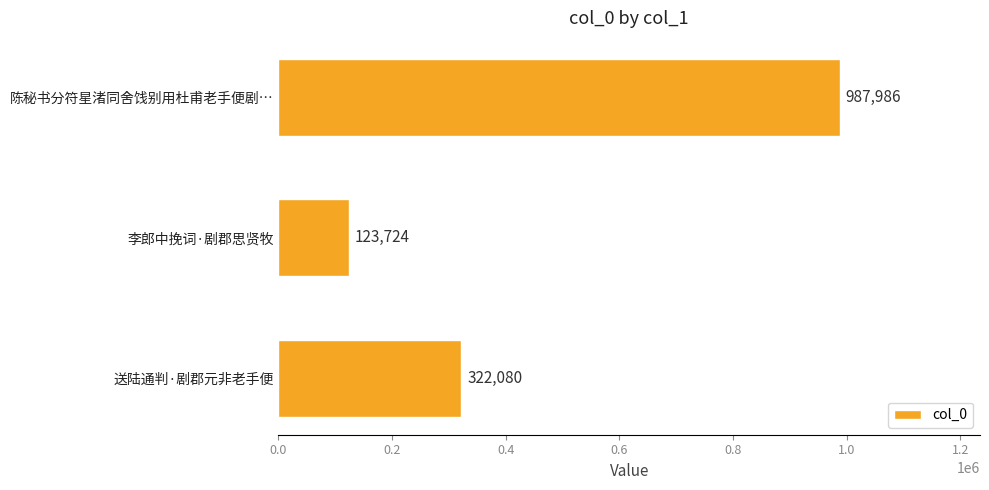

What is the average value?

477930